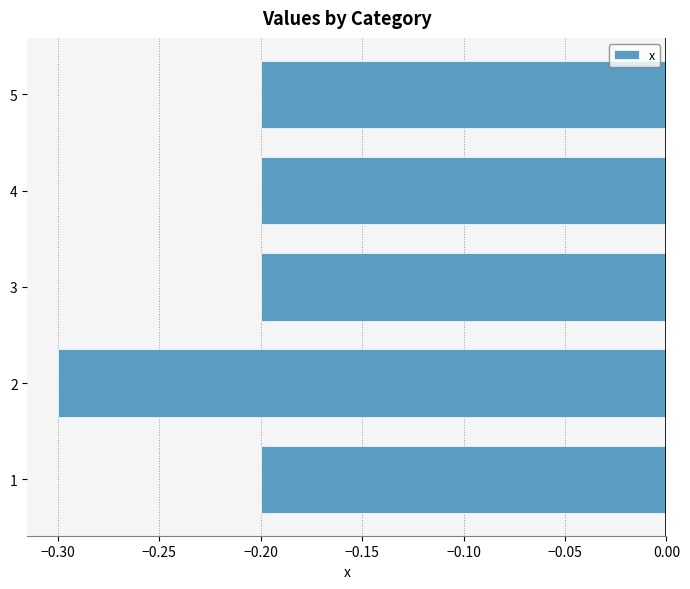

What is the change in value from 2 to 4?

+0.1